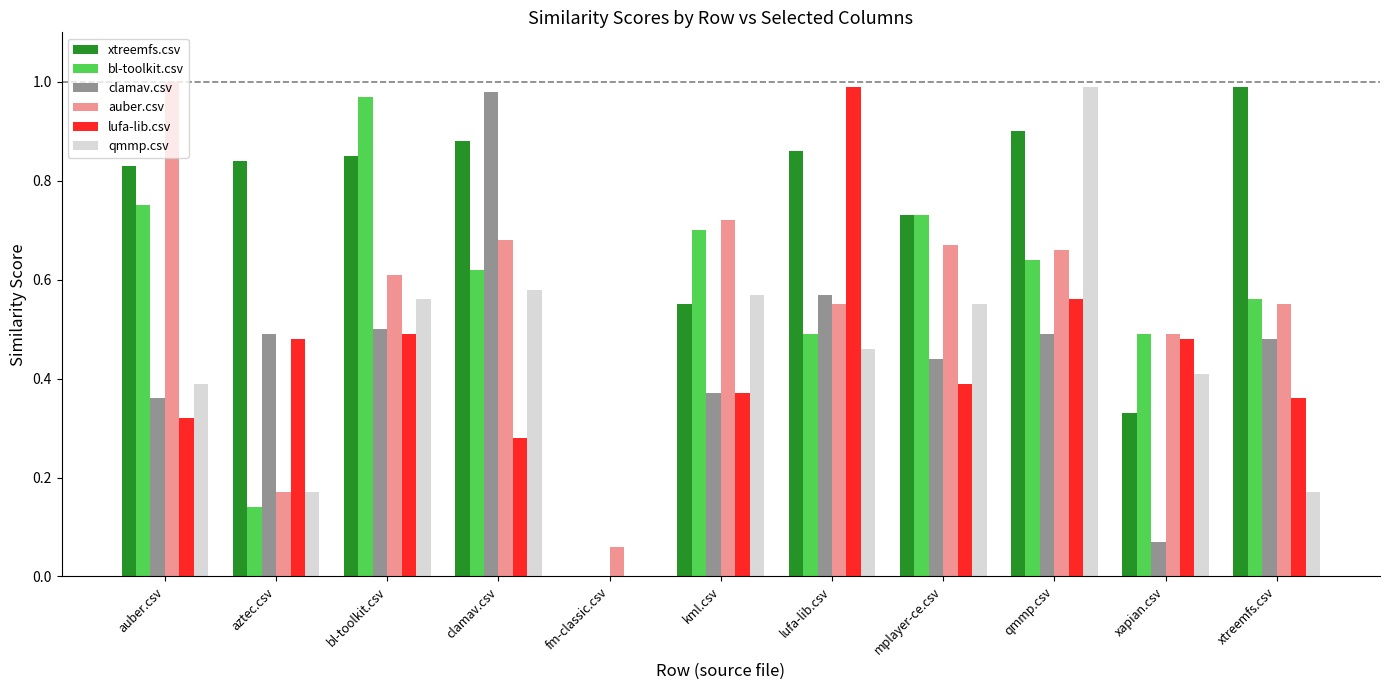

Between aztec.csv and fm-classic.csv, which series saw the biggest shift?

xtreemfs.csv